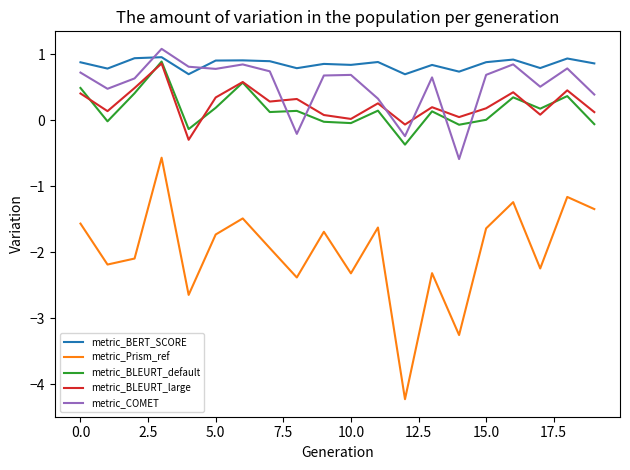

Which series has the largest range (max minus min)?

metric_Prism_ref